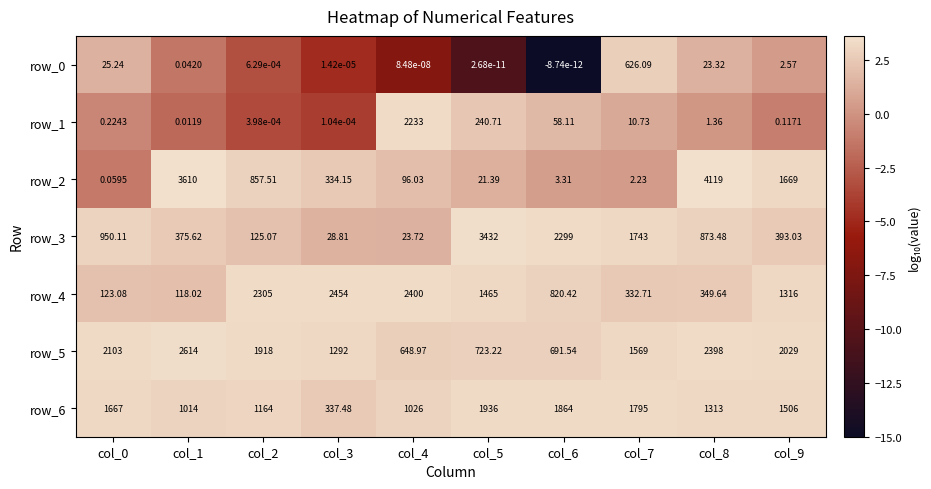

How many data points does each series have?

10